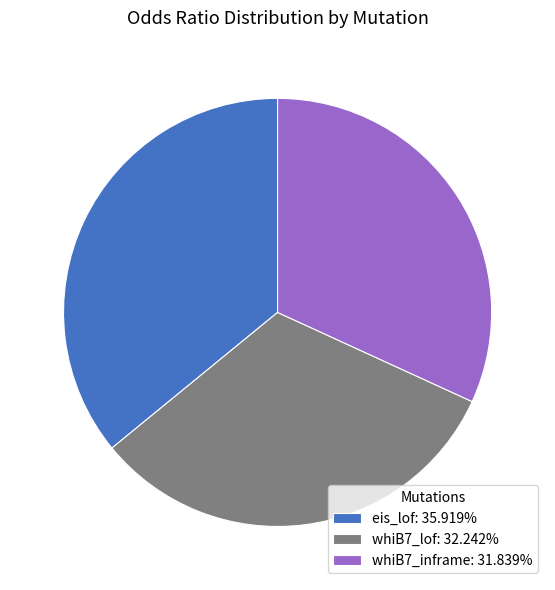

True or false: whiB7_inframe accounts for 27% of the total.

False